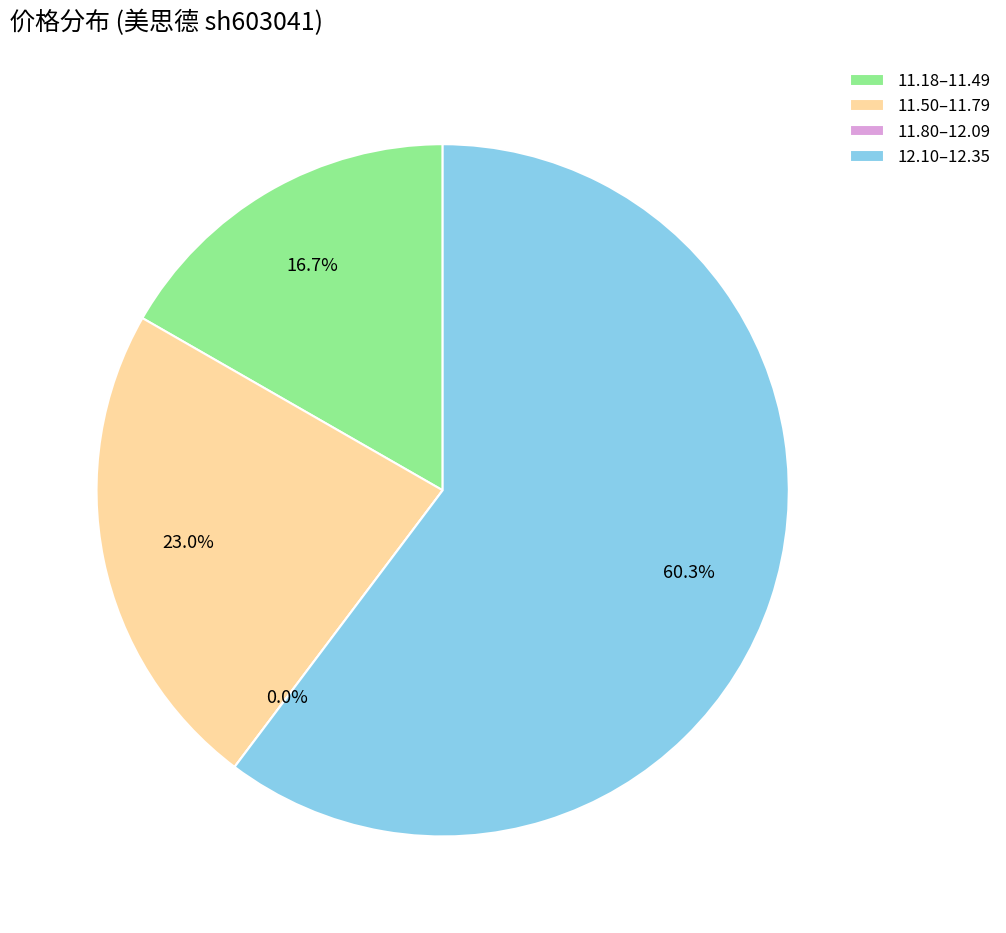

Is it true that 2022-11-11 is 20% of the pie?

False